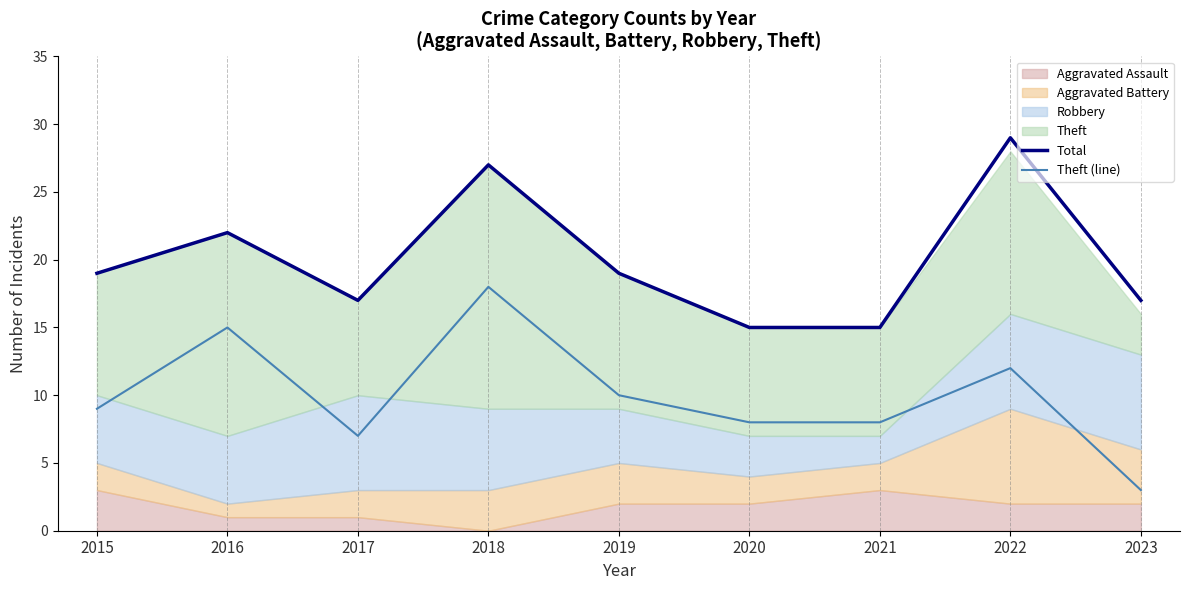

The value of Theft (line) at 2018 is 18. True or false?

True